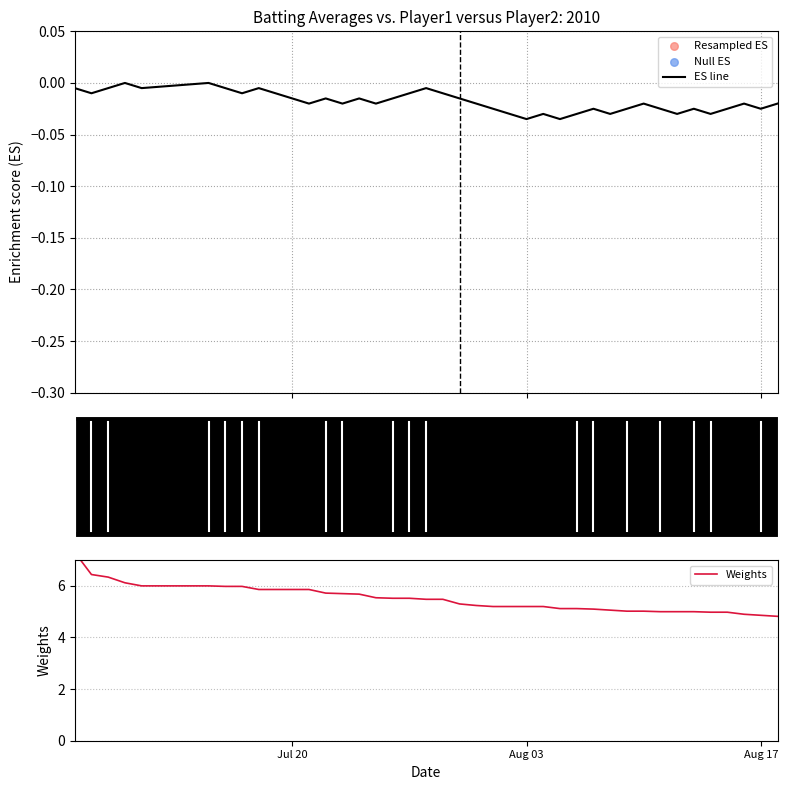

What is the total value across all series at Jul 20?

6.3